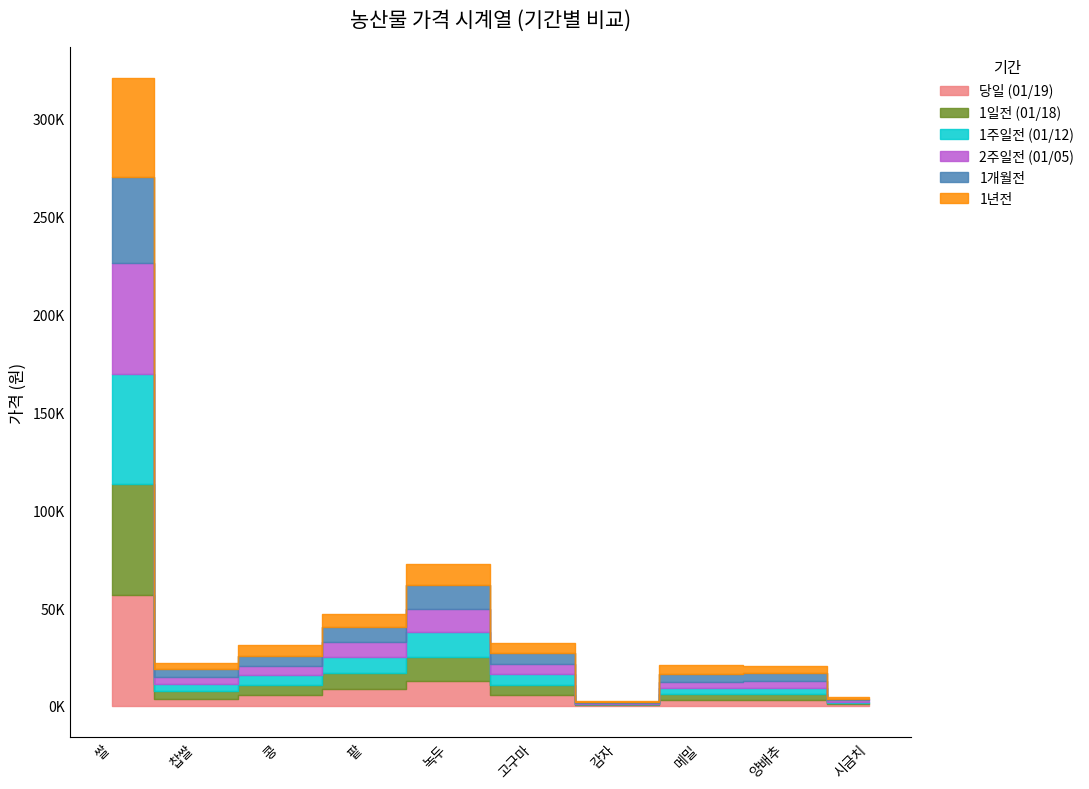

Does the chart display data point markers on the line(s)?

No